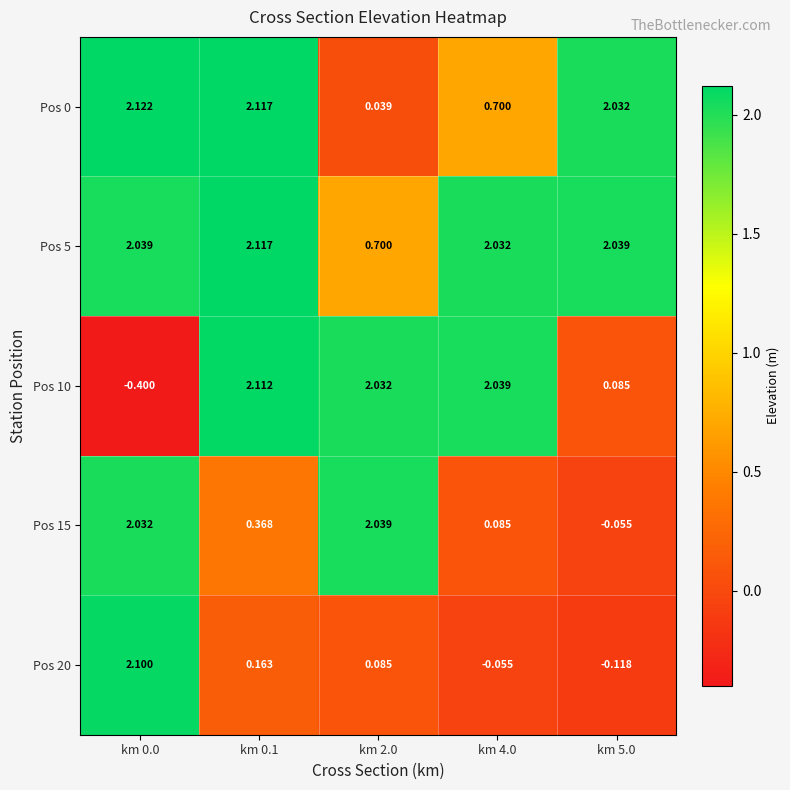

Is the value of Pos 15 at km 0.1 greater than the value of Pos 5 at km 0.1?

No